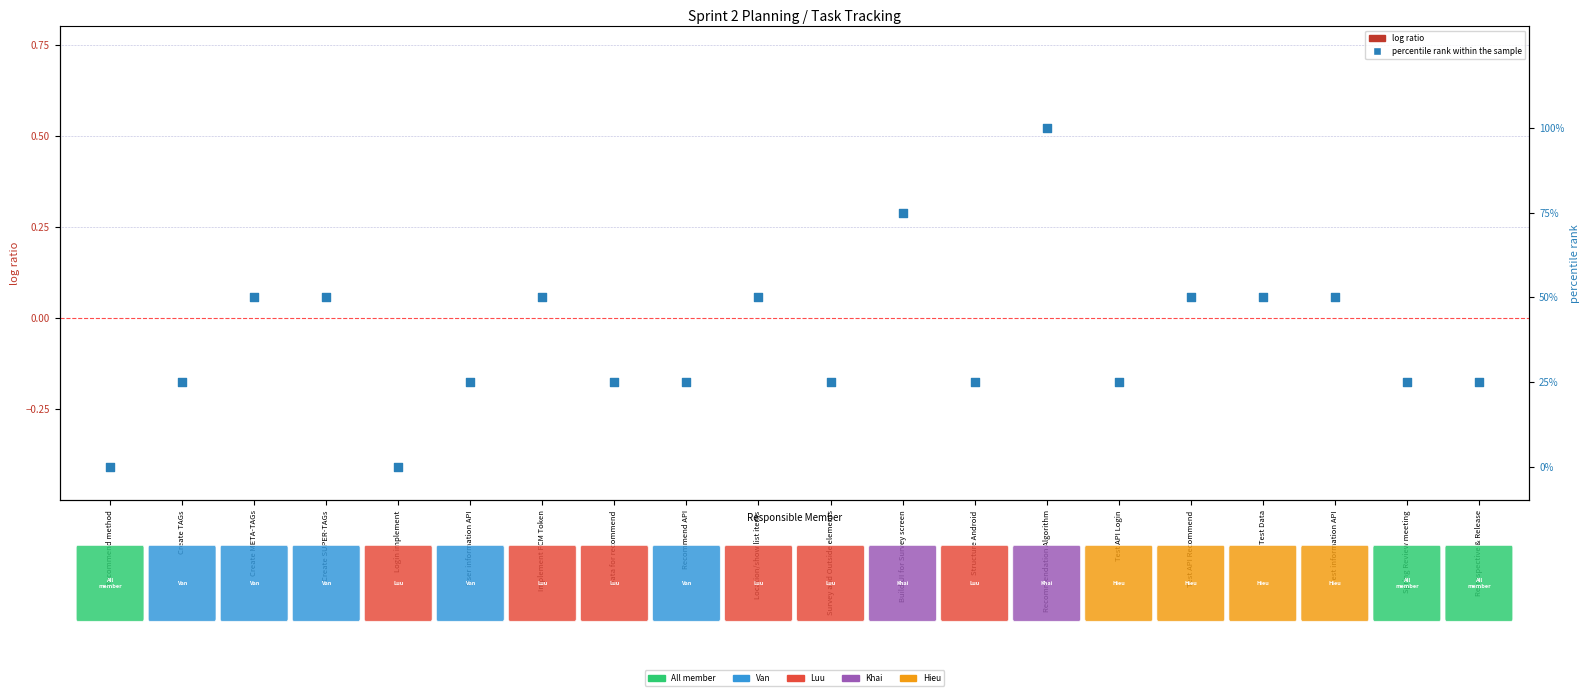

Which series has the widest spread of Y values?

percentile rank within the sample